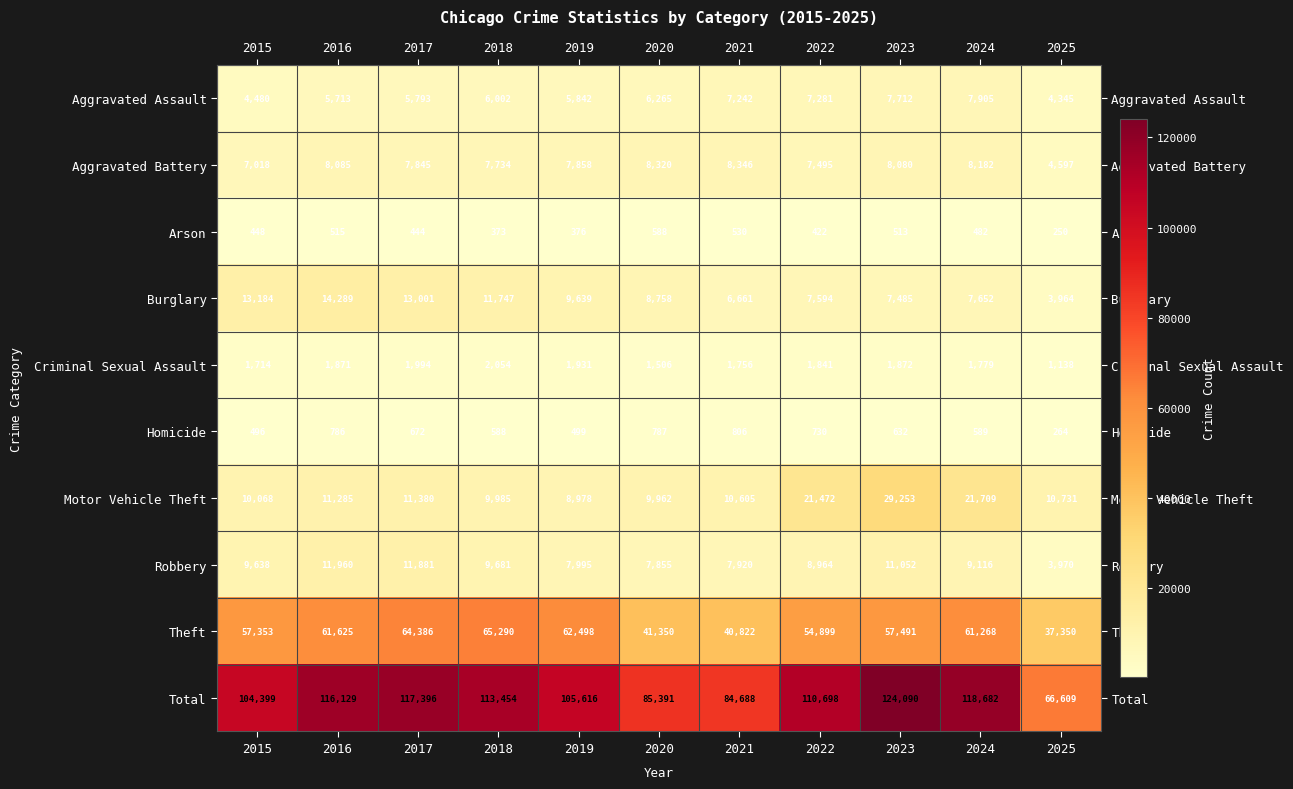

What is the lowest value of the Aggravated Assault series?

4345